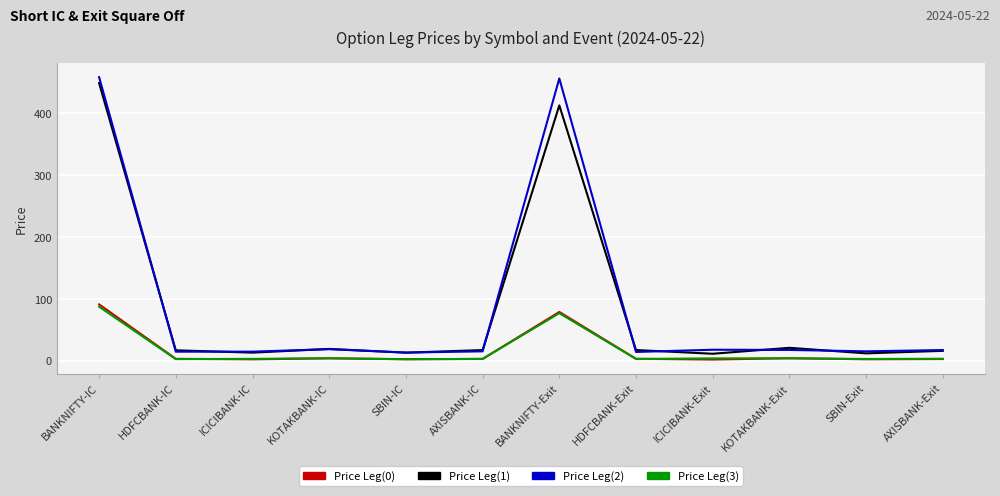

The Price Leg(1) series shows 297.0 at BANKNIFTY-IC. True or false?

False